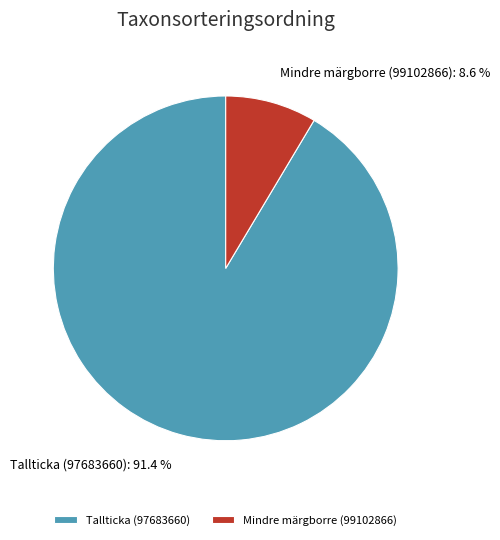

Rank the categories by value from lowest to highest.

Mindre märgborre (99102866), Tallticka (97683660)